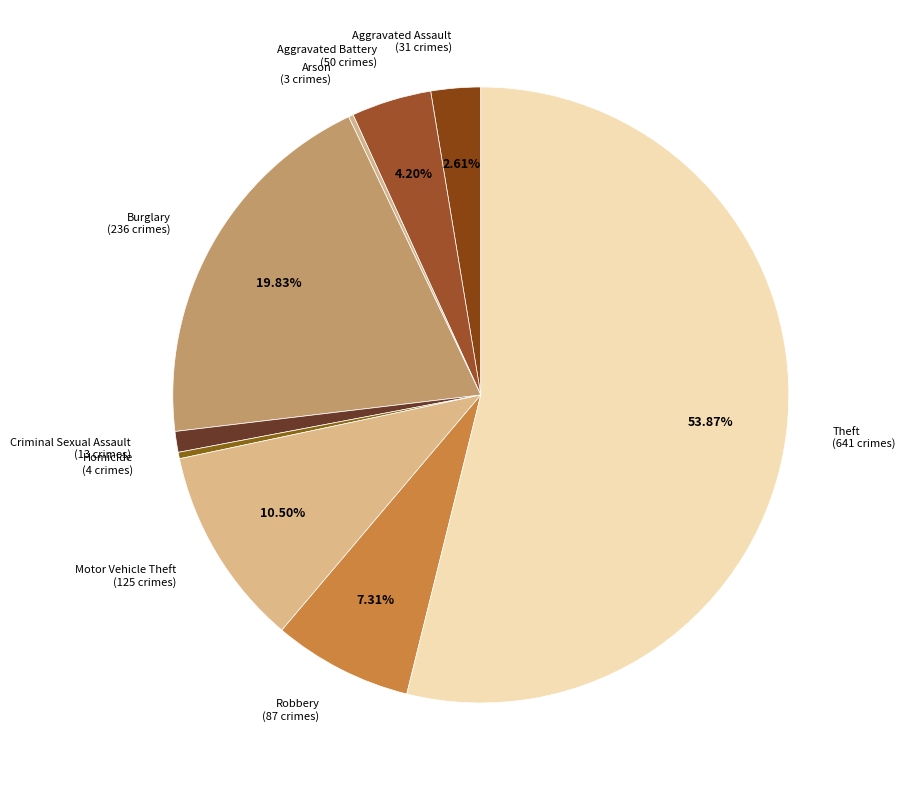

Is it true that Homicide is 0% of the pie?

True